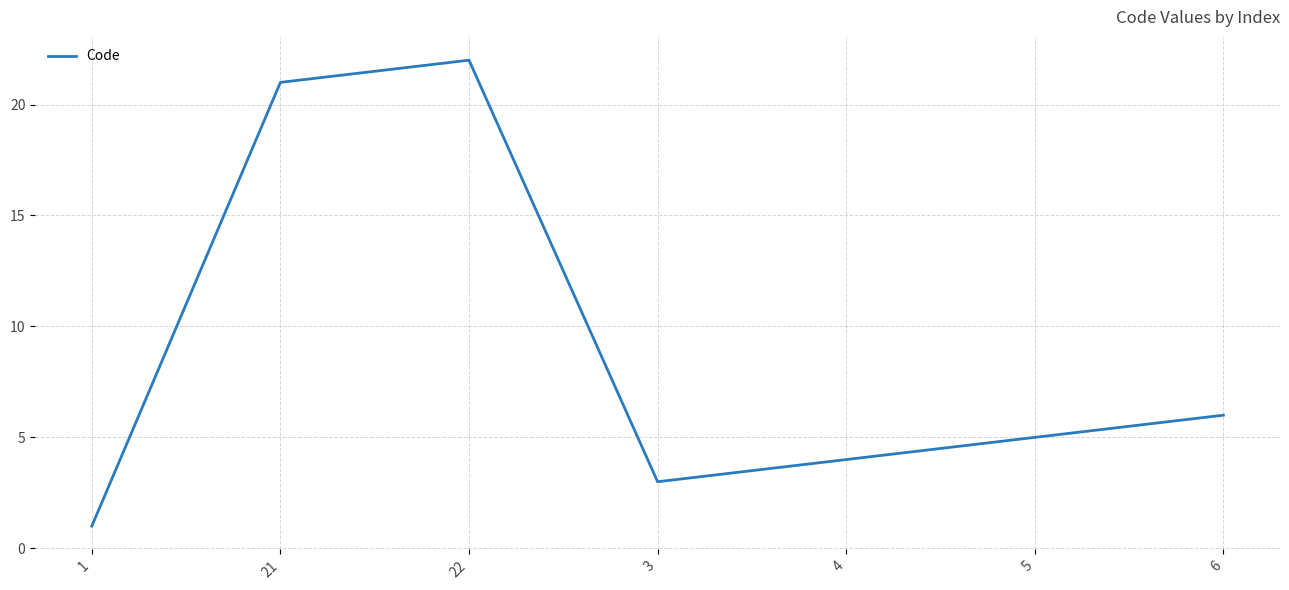

At which category does the data reach its first local peak?

22